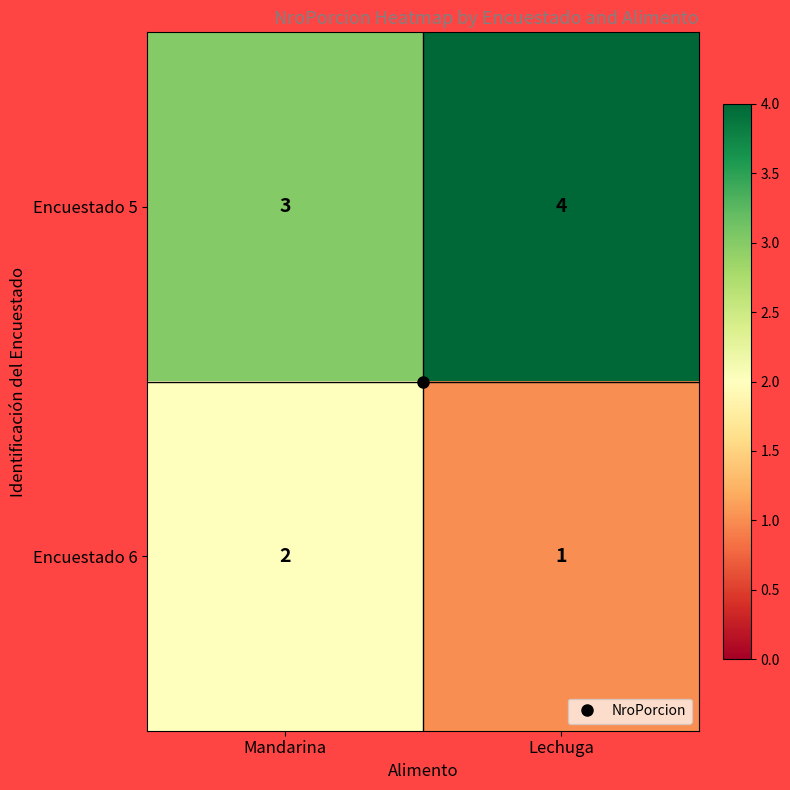

The value of Encuestado 5 at Lechuga is 4. True or false?

True